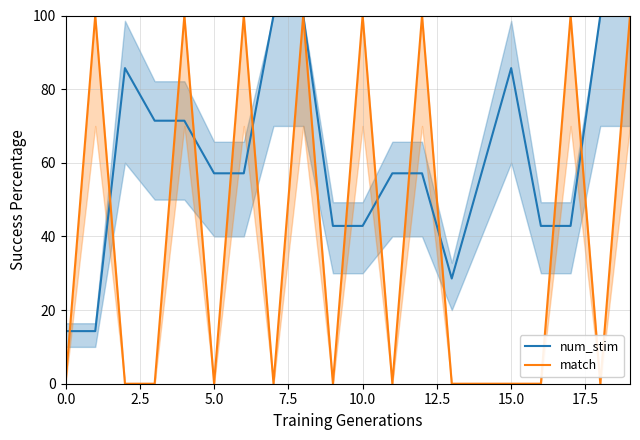

What is the average value of the match series?

40.0